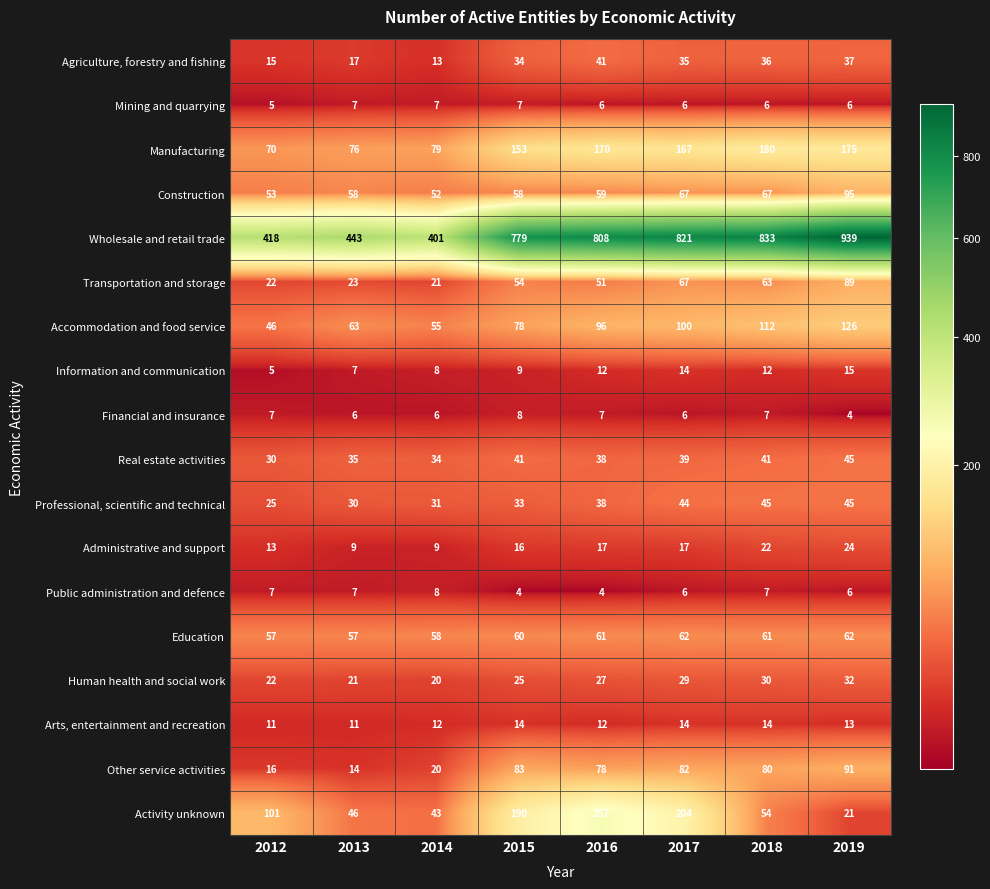

Which series has the largest total across all categories?

Wholesale and retail trade